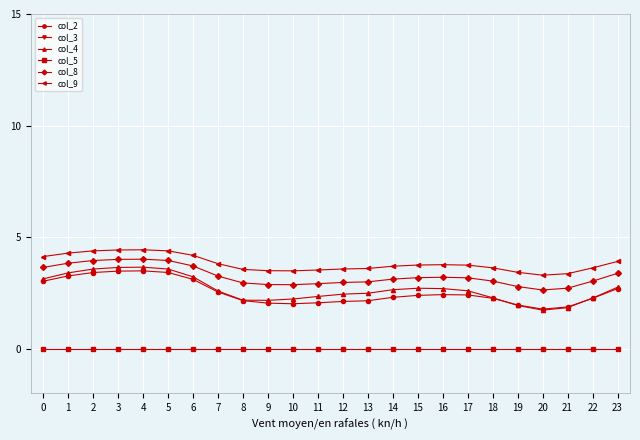

Reading right to left, what are all the values shown in this chart?

col_2: 2.7	2.3	1.9	1.8	2.0	2.3	2.4	2.4	2.4	2.3	2.1	2.1	2.1	2.0	2.0	2.2	2.5	3.1	3.4	3.5	3.5	3.4	3.3	3.0
col_3: -5.4	-6.2	-6.9	-7.1	-6.8	-6.2	-6.0	-6.1	-6.2	-6.4	-6.7	-6.7	-6.8	-6.8	-6.7	-6.4	-5.6	-4.6	-4.0	-3.9	-3.9	-4.0	-4.3	-4.7
col_4: 2.8	2.3	1.8	1.7	1.9	2.3	2.6	2.7	2.7	2.6	2.5	2.4	2.3	2.2	2.2	2.2	2.6	3.2	3.6	3.7	3.6	3.6	3.4	3.1
col_5: 0.0	0.0	0.0	0.0	0.0	0.0	0.0	0.0	0.0	0.0	0.0	0.0	0.0	0.0	0.0	0.0	0.0	0.0	0.0	0.0	0.0	0.0	0.0	0.0
col_8: 3.4	3.0	2.7	2.6	2.8	3.0	3.2	3.2	3.2	3.1	3.0	3.0	2.9	2.9	2.9	2.9	3.3	3.7	4.0	4.0	4.0	4.0	3.8	3.6
col_9: 3.9	3.6	3.4	3.3	3.4	3.6	3.7	3.8	3.7	3.7	3.6	3.6	3.5	3.5	3.5	3.6	3.8	4.2	4.4	4.4	4.4	4.4	4.3	4.1